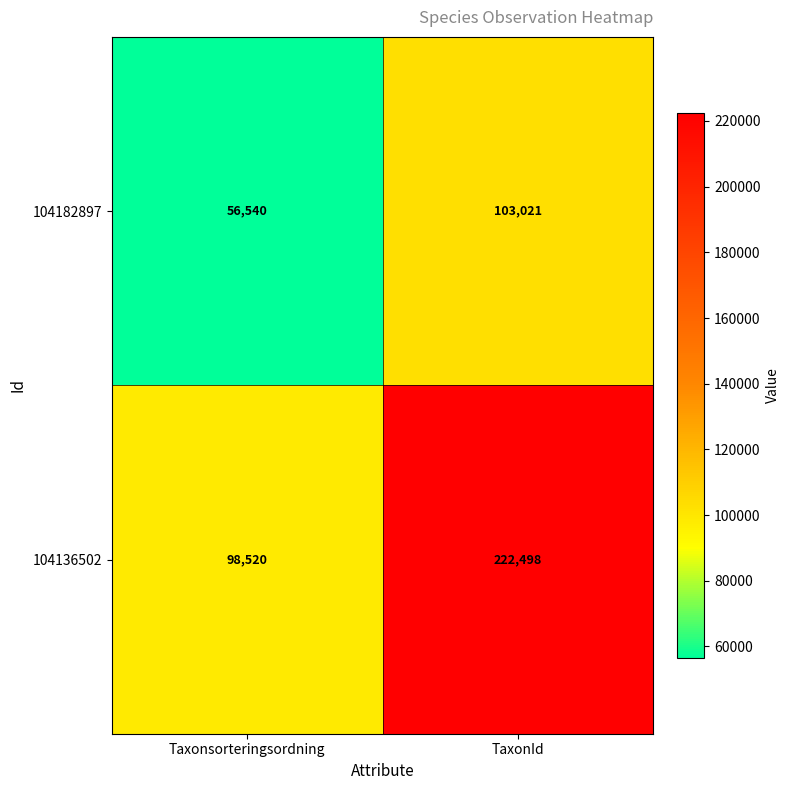

The value of 104182897 at TaxonId is 103021. True or false?

True